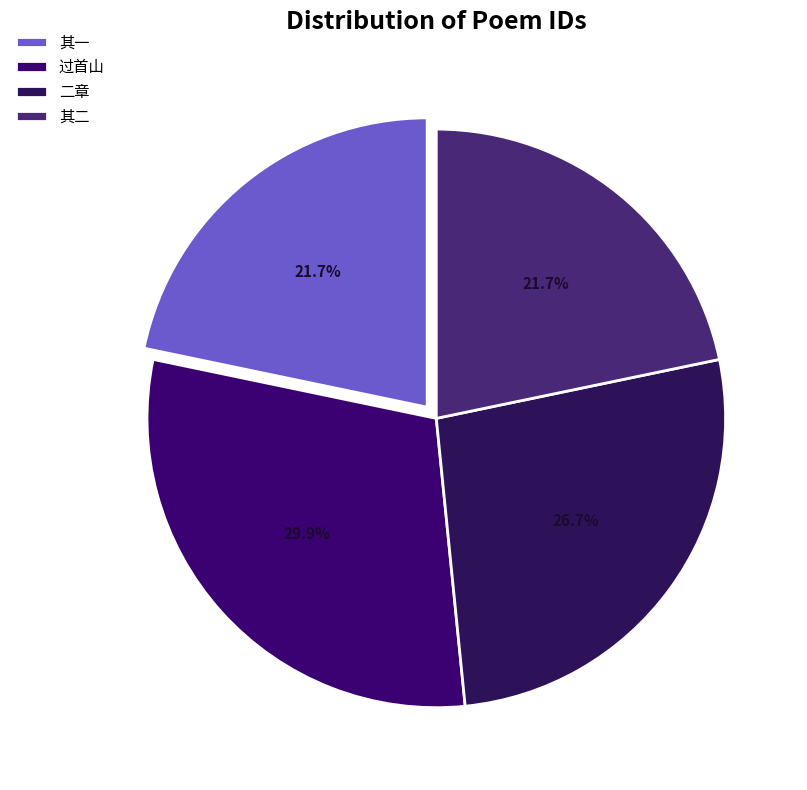

Count the number of slices in the pie.

4